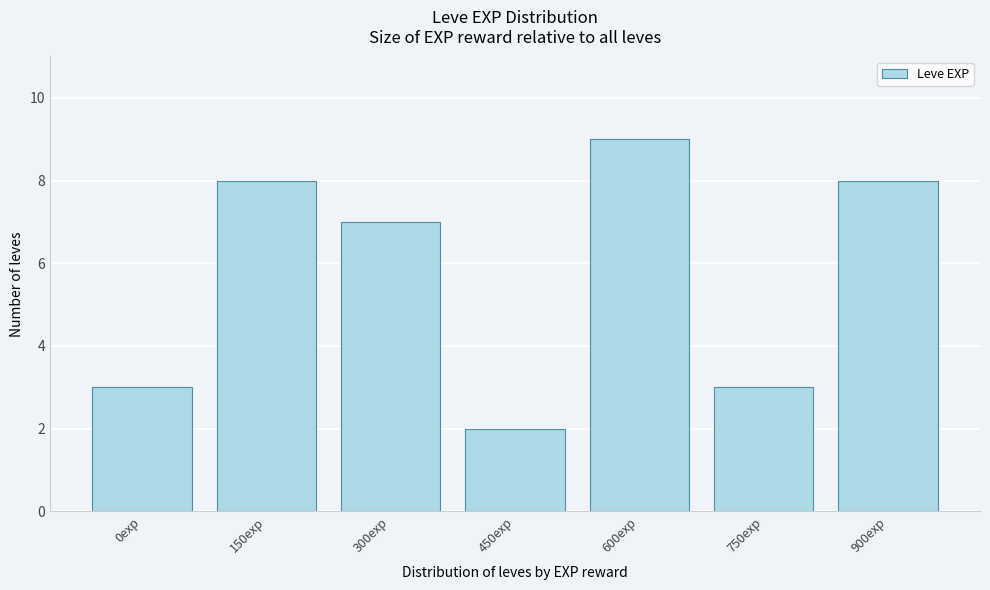

Reading right to left, extract all data points from this chart.

900exp=8	750exp=3	600exp=9	450exp=2	300exp=7	150exp=8	0exp=3